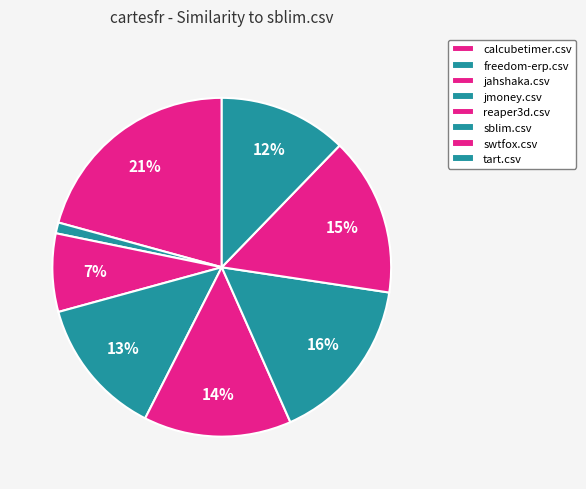

Is there a majority slice in this chart?

No